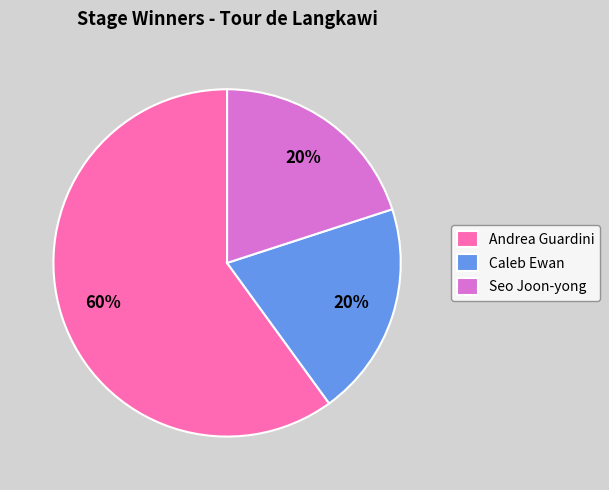

Is there a majority slice in this chart?

Yes